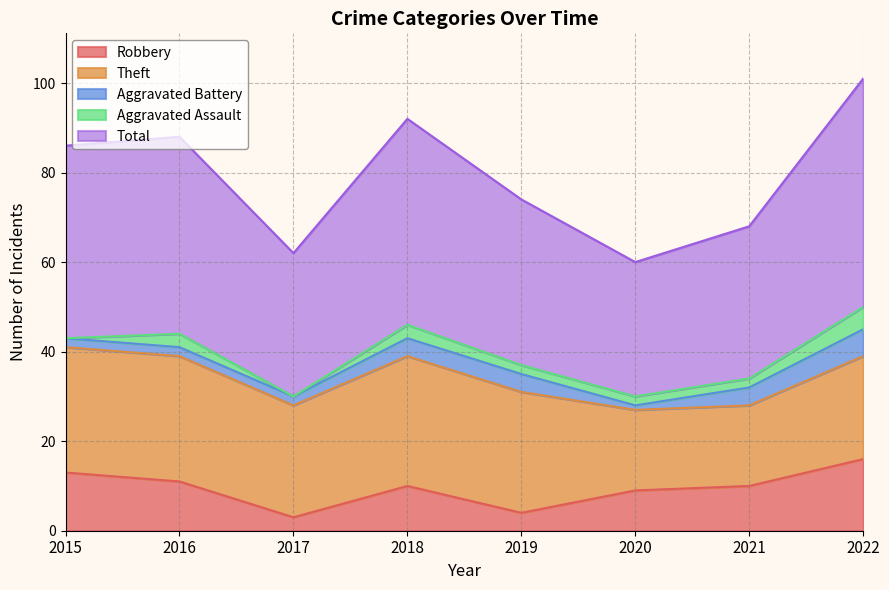

Does the chart display data point markers on the line(s)?

No